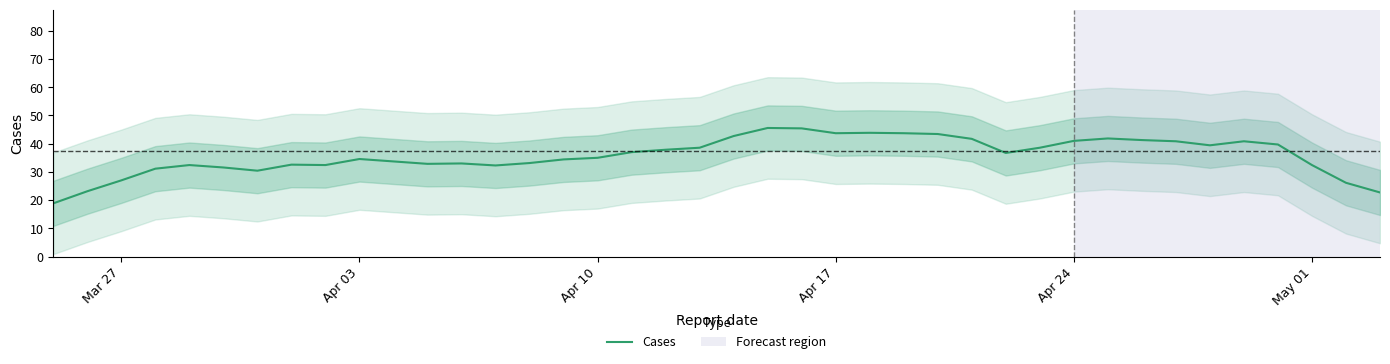

How many data points are above 36?

20